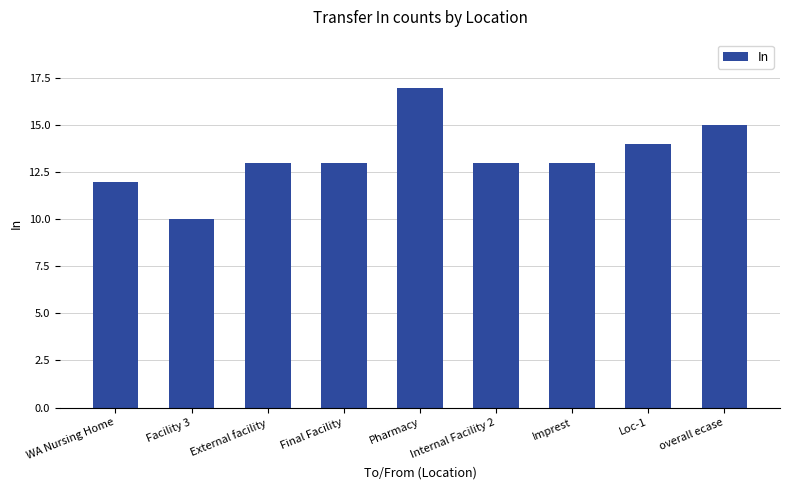

How many bars are there in total?

9